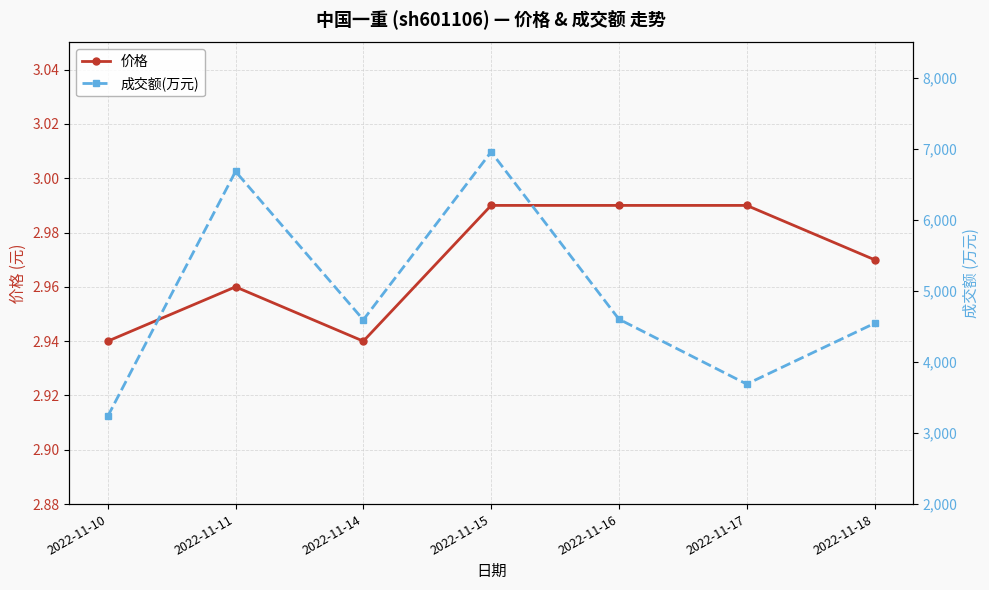

Where is the first local minimum for 价格?

2022-11-14